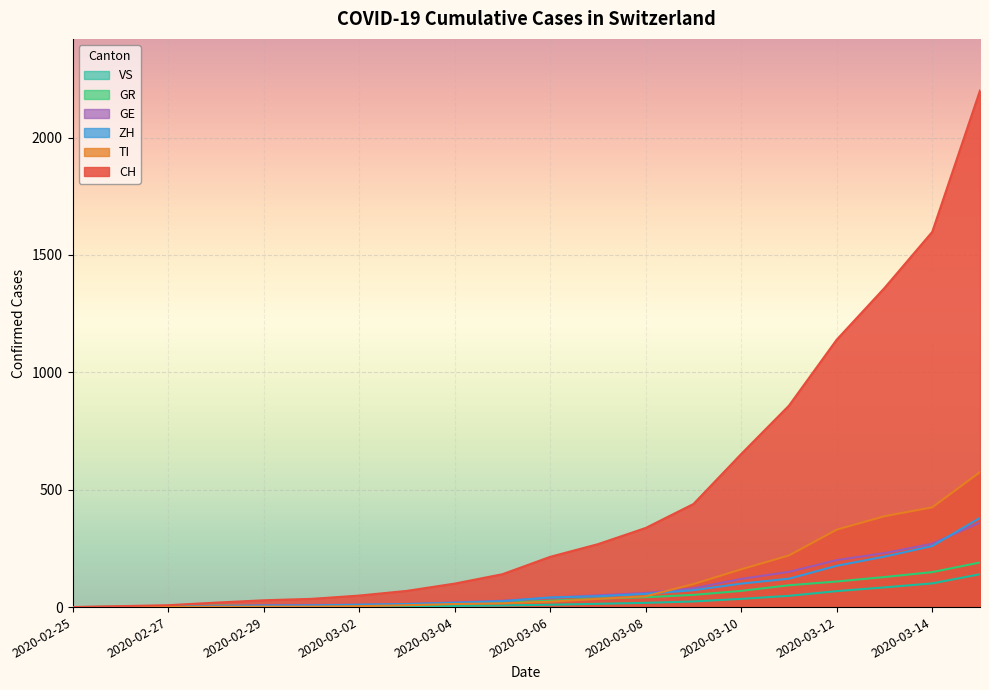

At which category does the chart reach its peak across all series?

2020-03-15